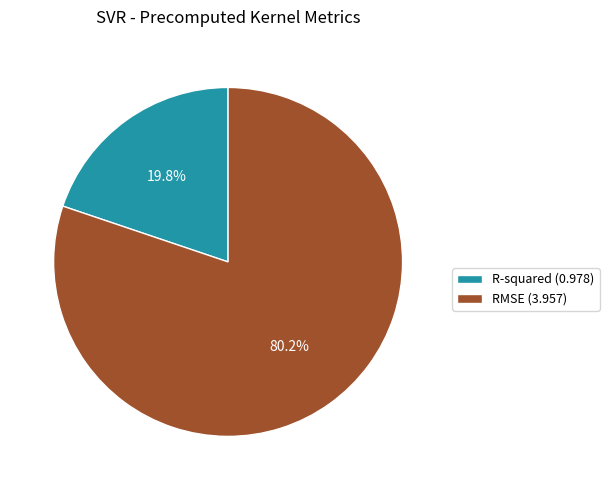

The RMSE slice represents 90% of the pie. True or false?

False